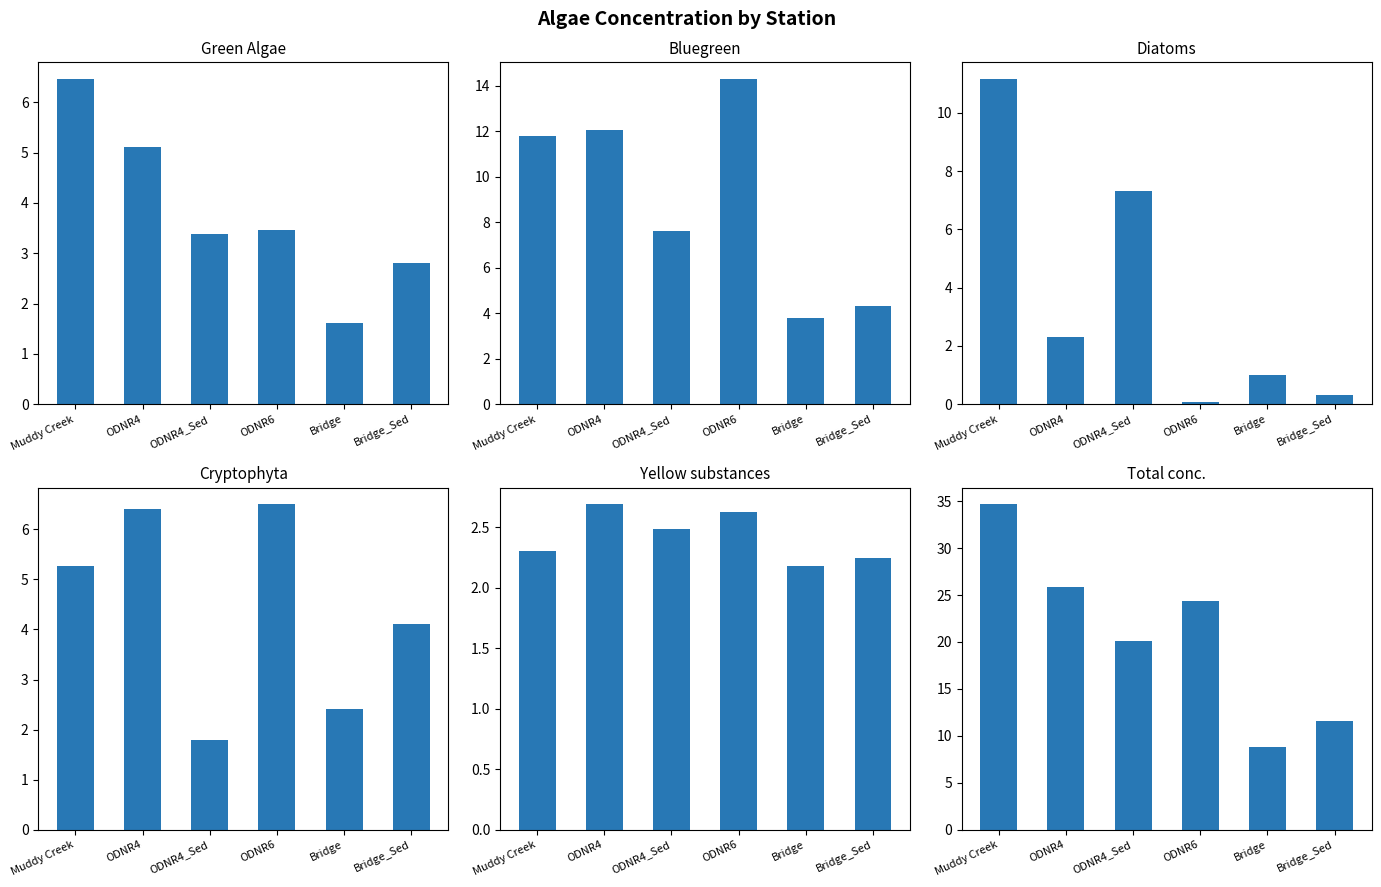

What position from the left is Muddy Creek?

1